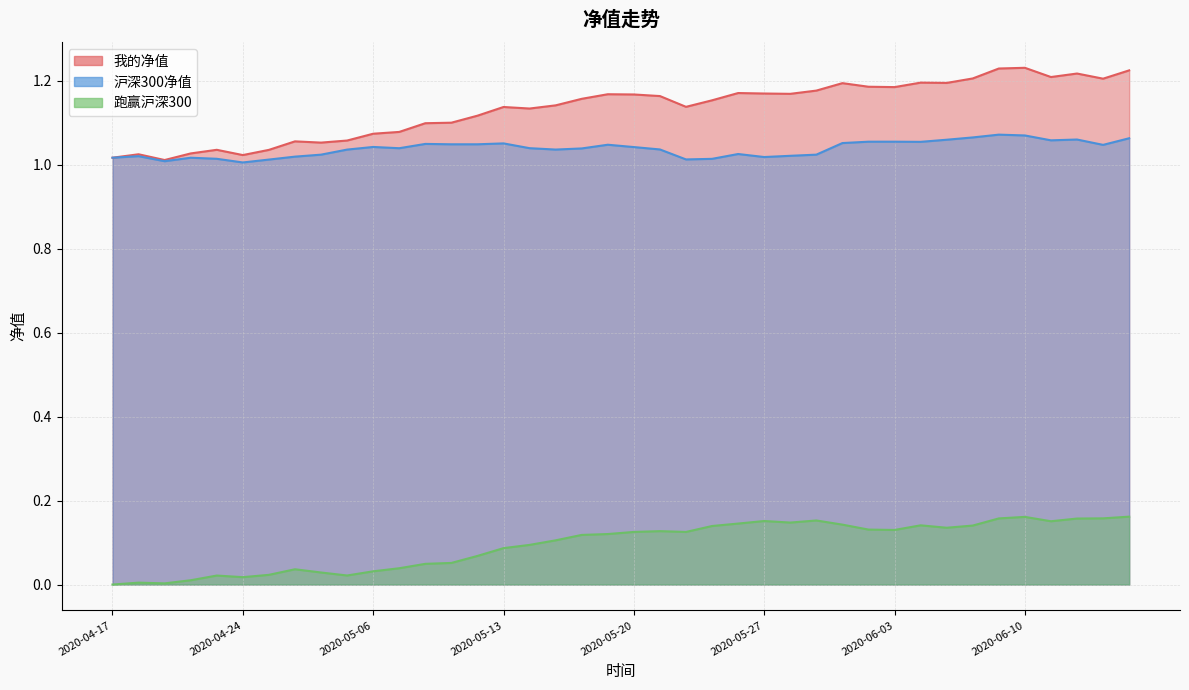

True or false: 跑赢沪深300 and 我的净值 intersect in this chart.

False